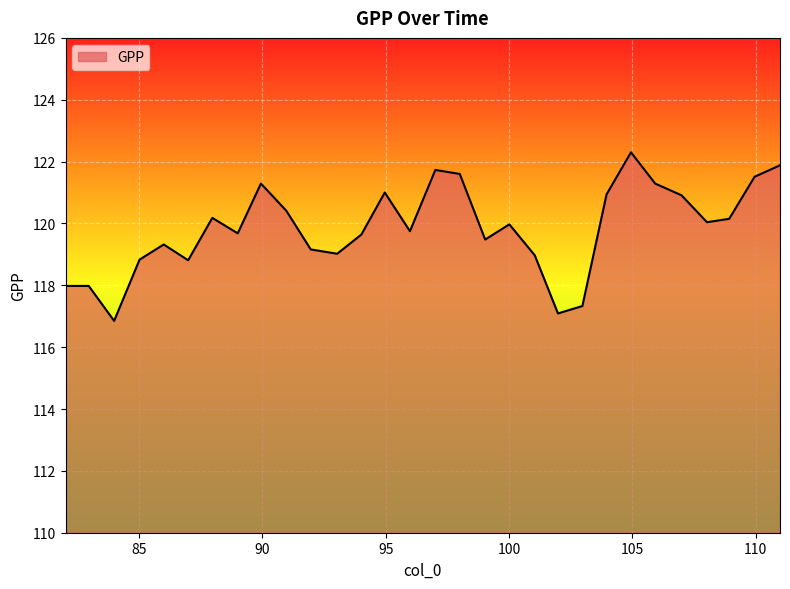

What is the maximum value shown in the chart?

122.3